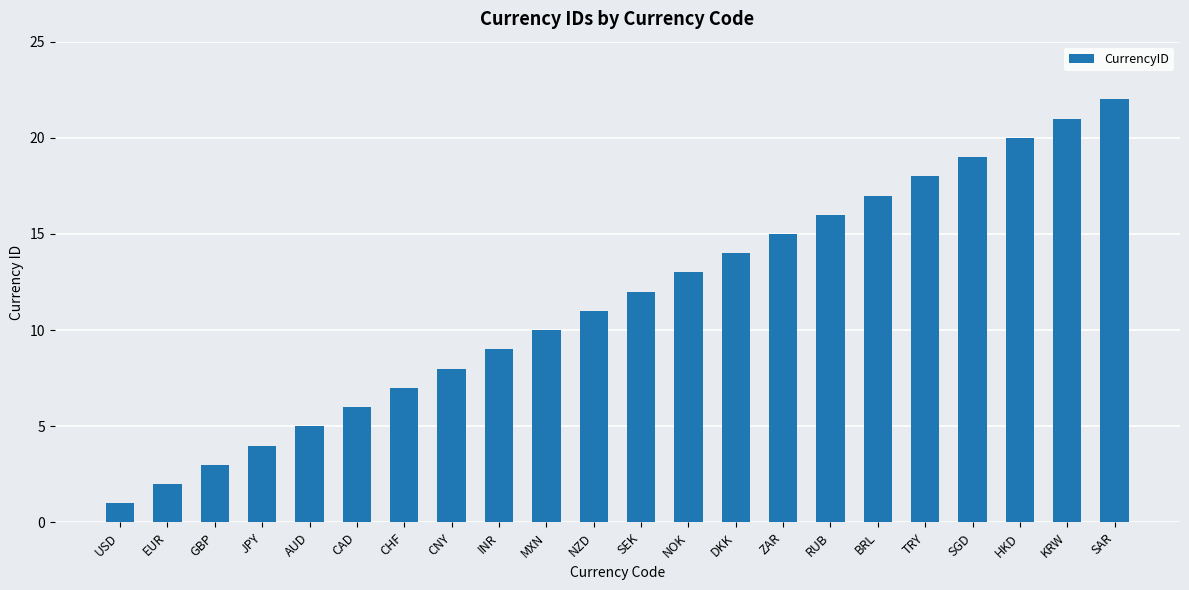

Count the number of categories in the chart.

22